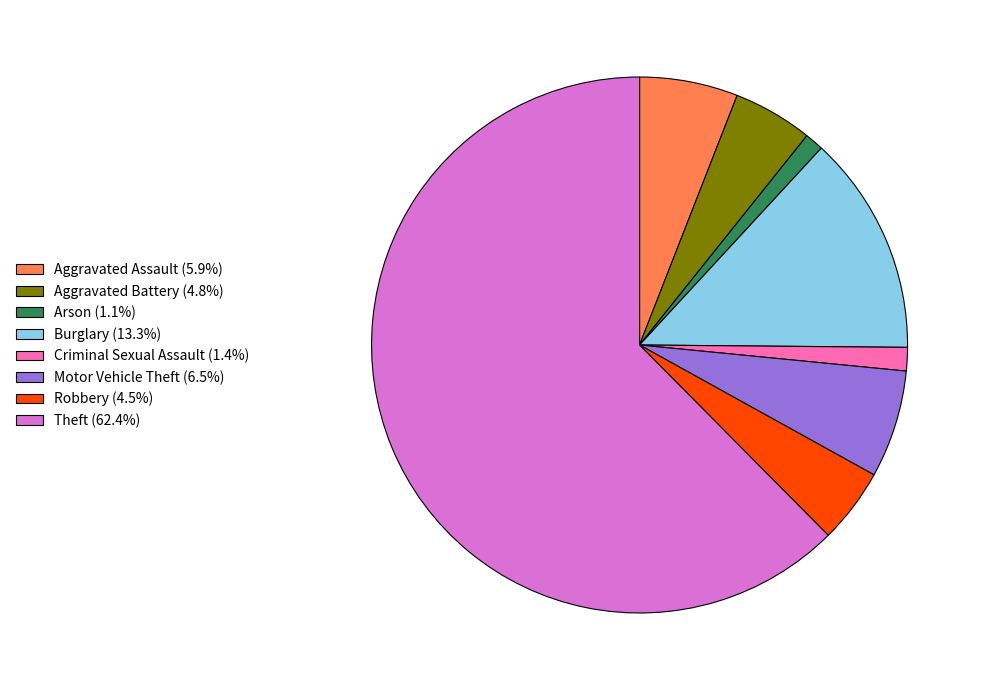

How many segments does this pie chart have?

8